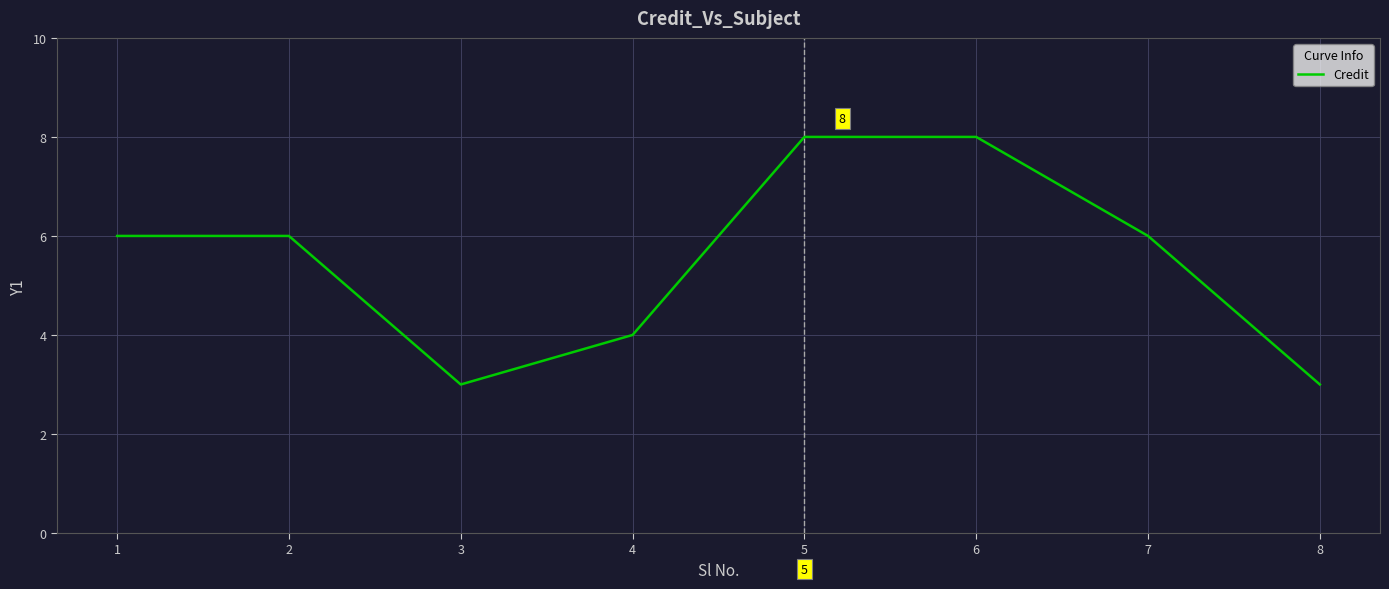

What is the ratio of the value at 2 to the value at 7?

1.0